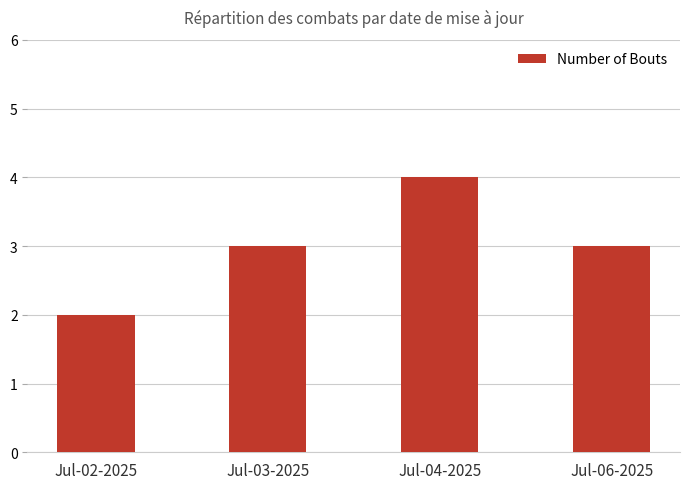

Is it true that the value at Jul-02-2025 is 1?

False